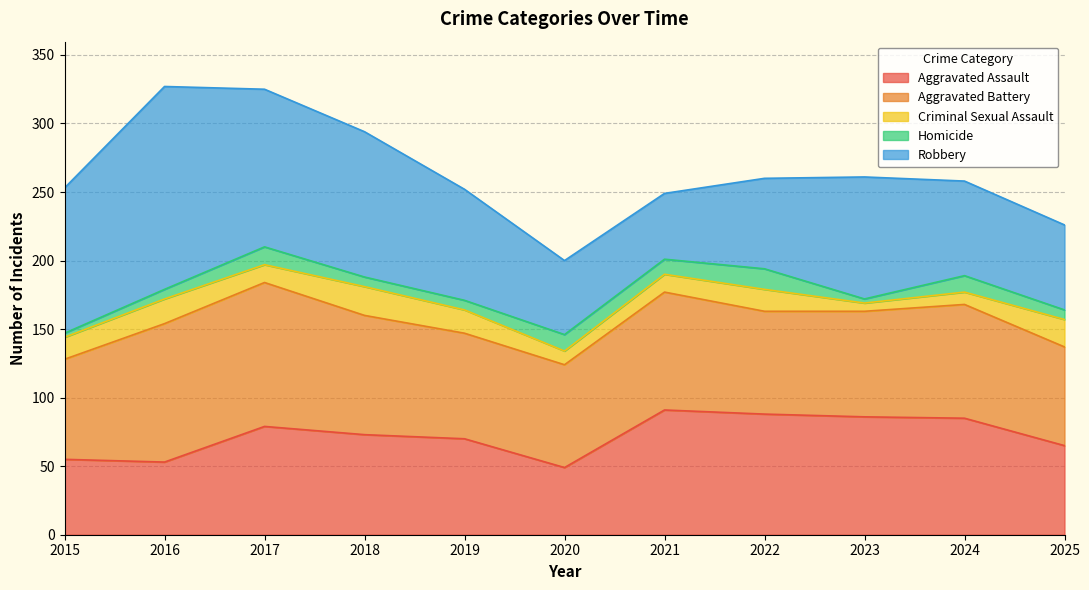

In Aggravated Battery, how many points are lower than both neighbors (excluding endpoints)?

2